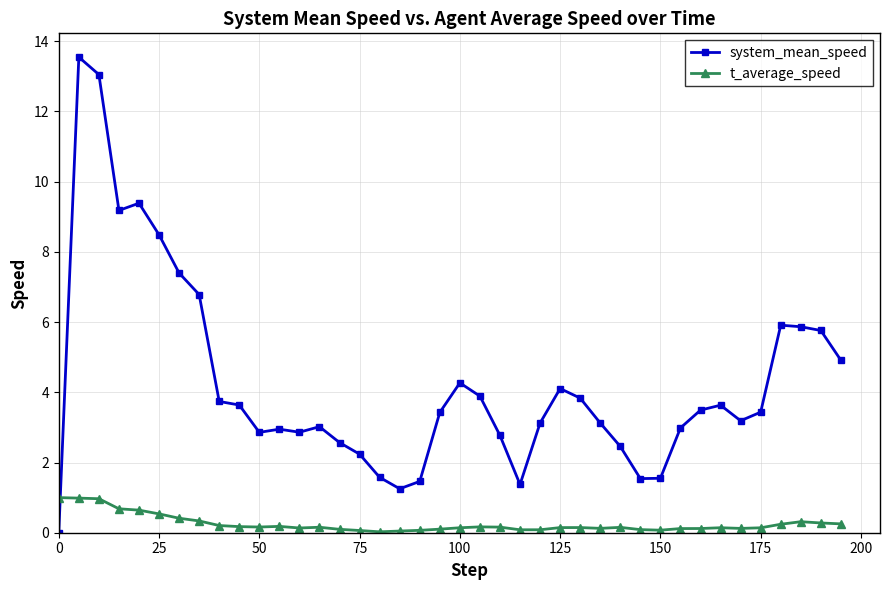

Does the chart display data point markers on the line(s)?

Yes